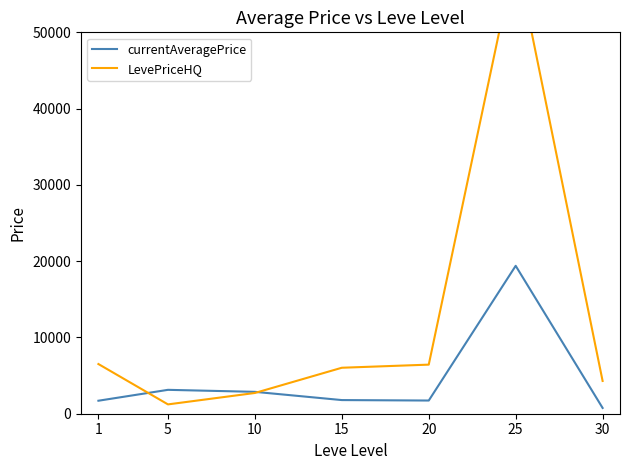

Reading left to right, what are all the values shown in this chart?

currentAveragePrice: 1703.4	3131.6	2869.3	1788.9	1729.2	19390.8	755.3
LevePriceHQ: 6514.3	1223.2	2719.9	6027.0	6435.5	60256.5	4294.9